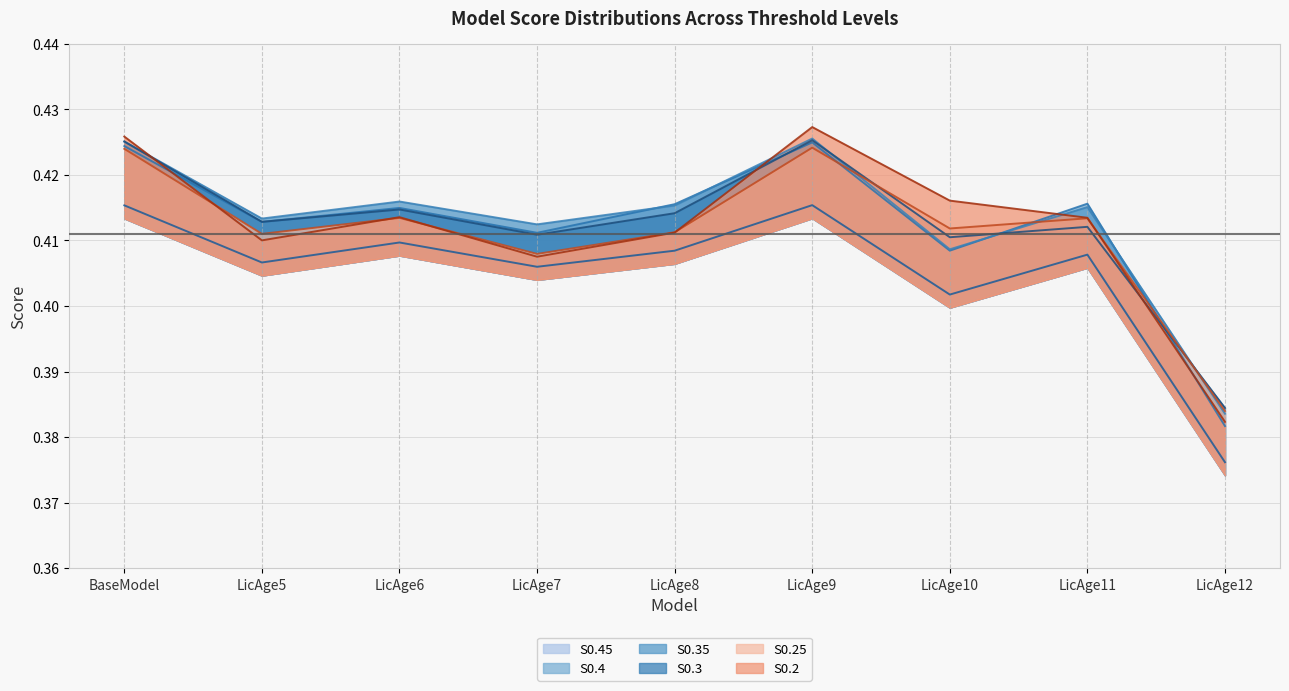

What is the minimum value shown in the chart?

0.4